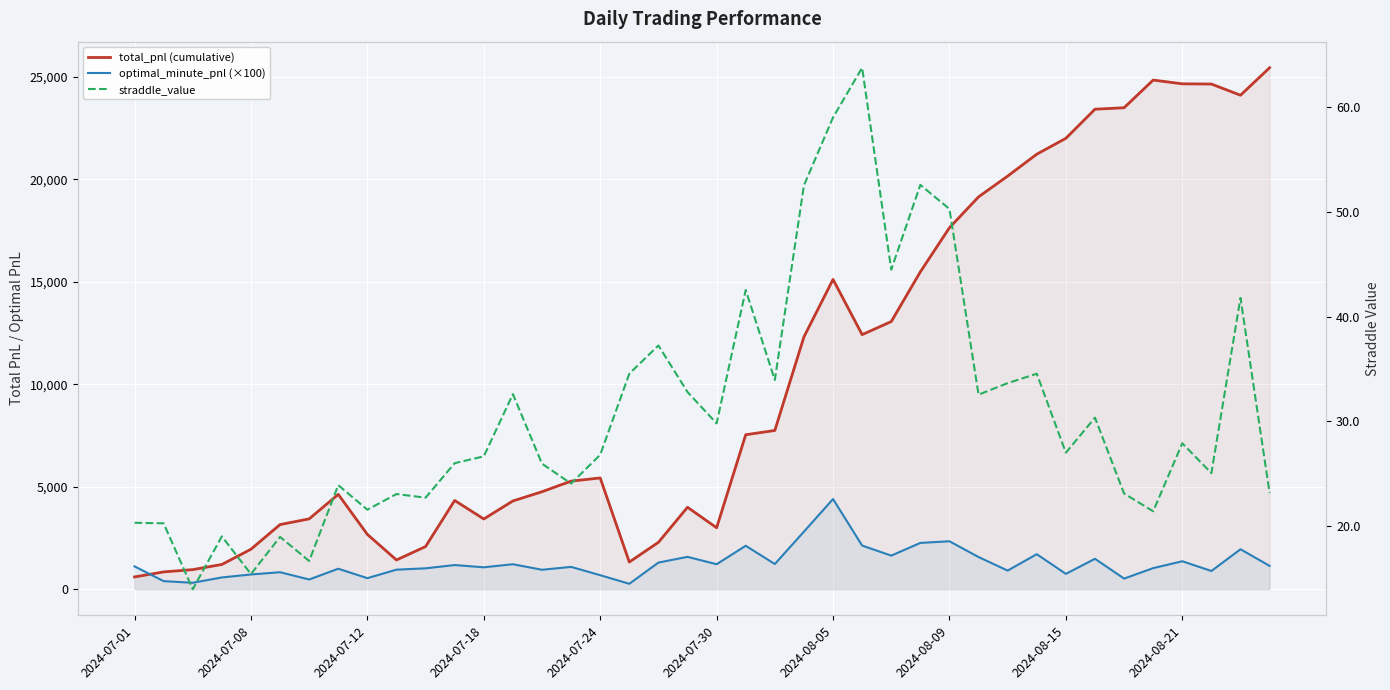

True or false: optimal_minute_pnl (×100) and straddle_value intersect in this chart.

False